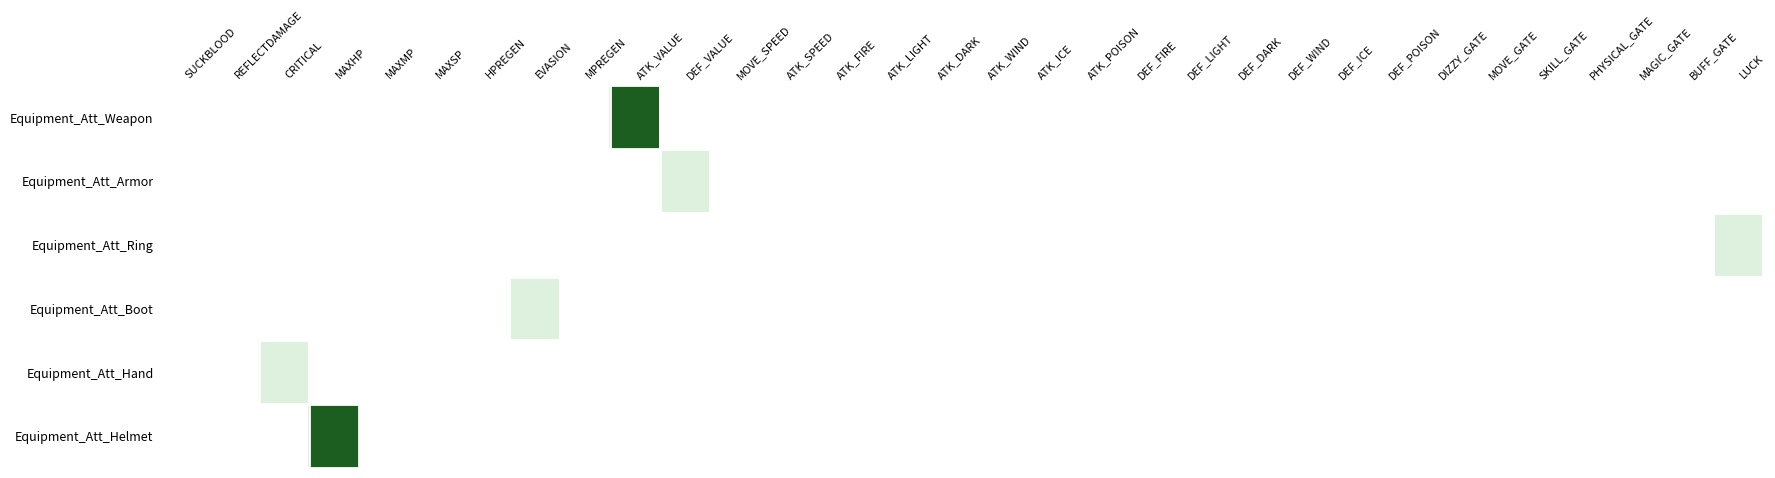

What is the greatest value displayed?

50